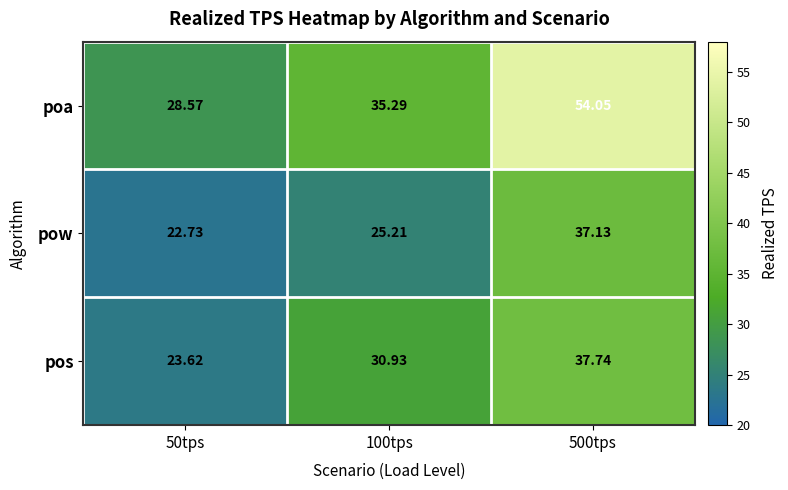

Which series has the largest total across all categories?

poa